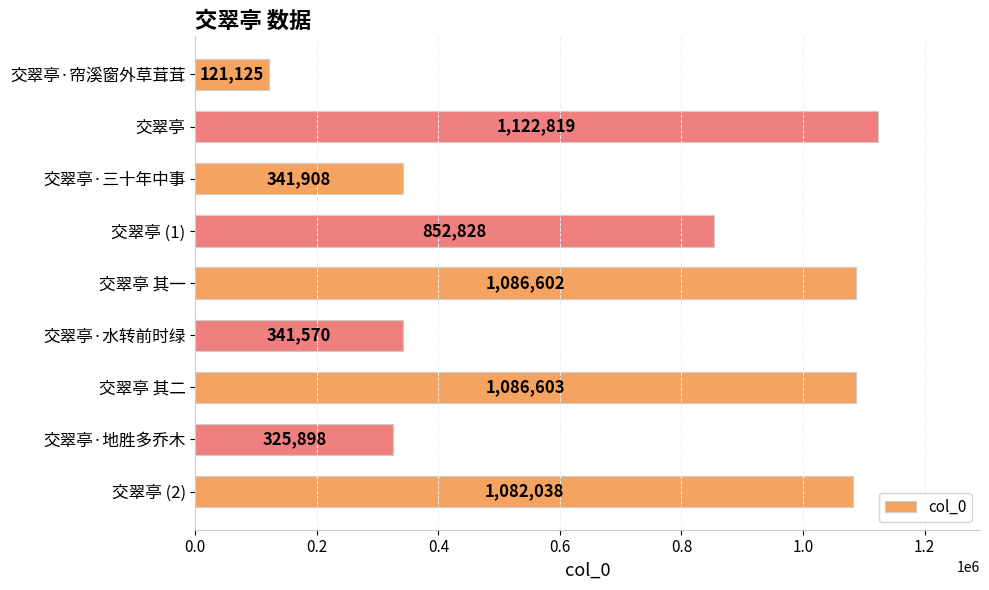

Reading top to bottom, what are all the values shown in this chart?

交翠亭·帘溪窗外草茸茸=121125	交翠亭=1122819	交翠亭·三十年中事=341908	交翠亭 (1)=852828	交翠亭 其一=1086602	交翠亭·水转前时绿=341570	交翠亭 其二=1086603	交翠亭·地胜多乔木=325898	交翠亭 (2)=1082038